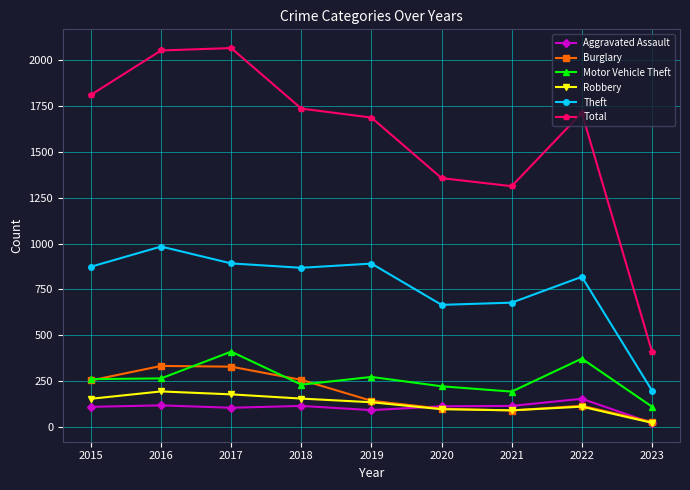

What is the value of the Theft point at the 1st from the left?

874